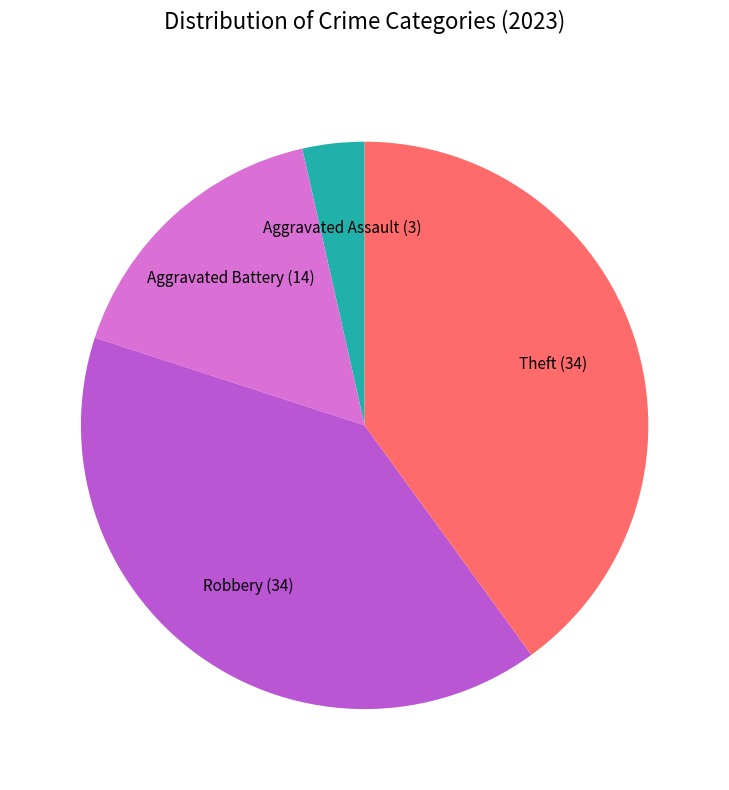

Is there a majority slice in this chart?

No